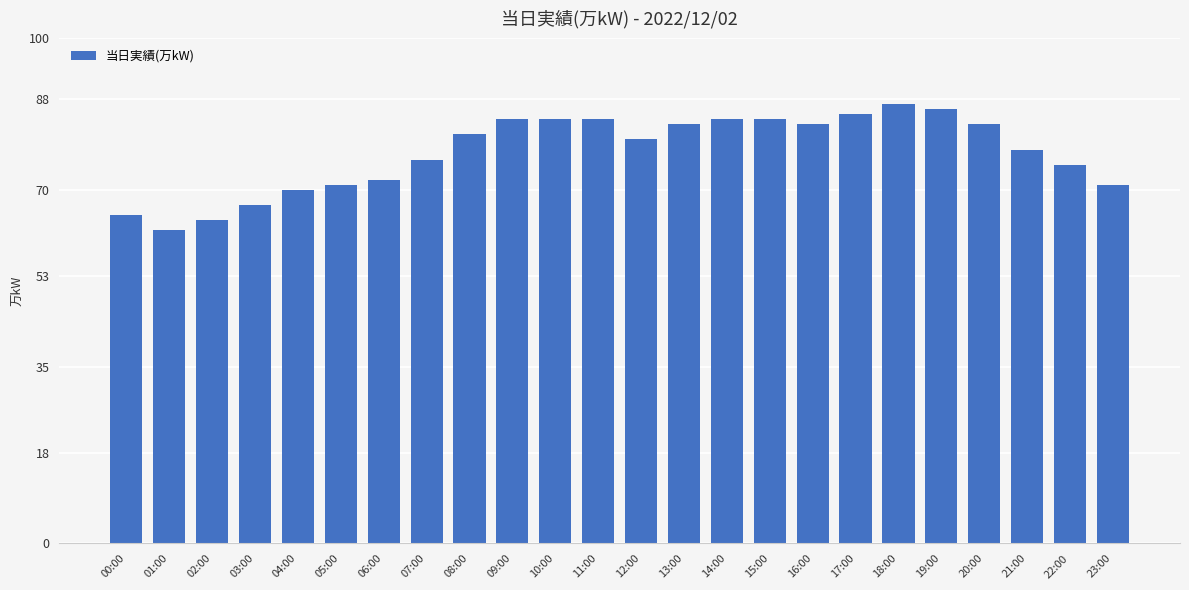

At which category does the chart reach its peak across all series?

18:00